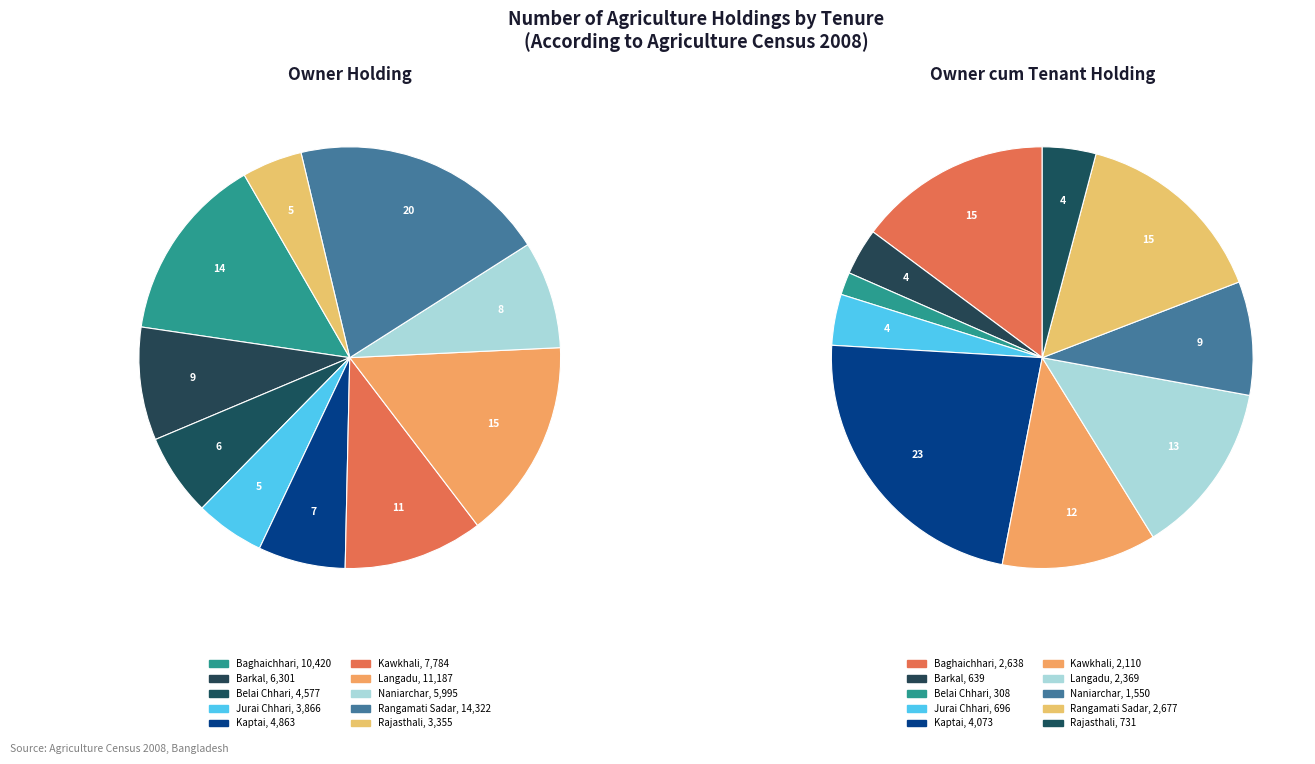

How many segments does this pie chart have?

10